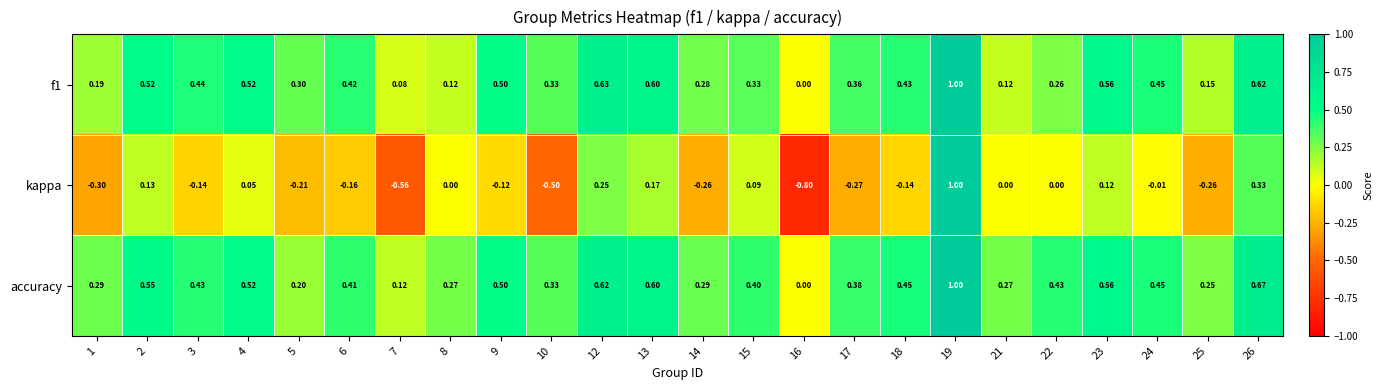

Which series changed the most between 14 and 22?

kappa